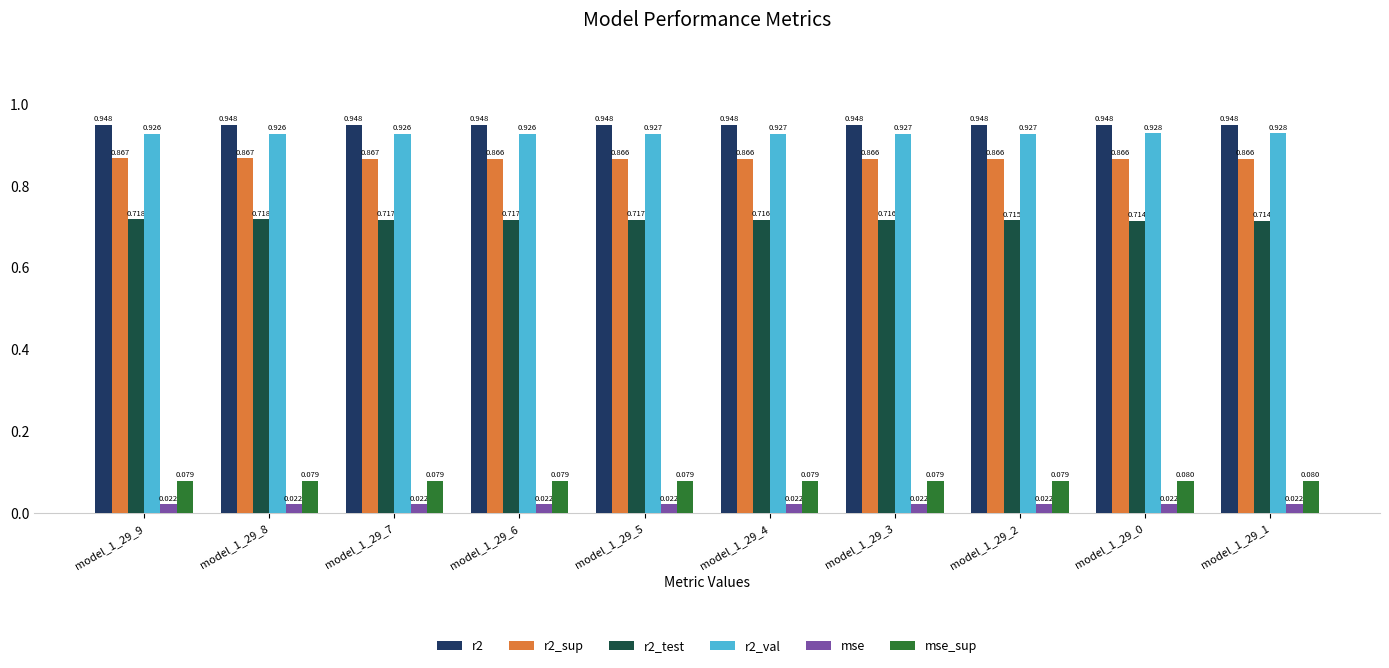

True or false: r2 has a value of 1.5 at model_1_29_5.

False